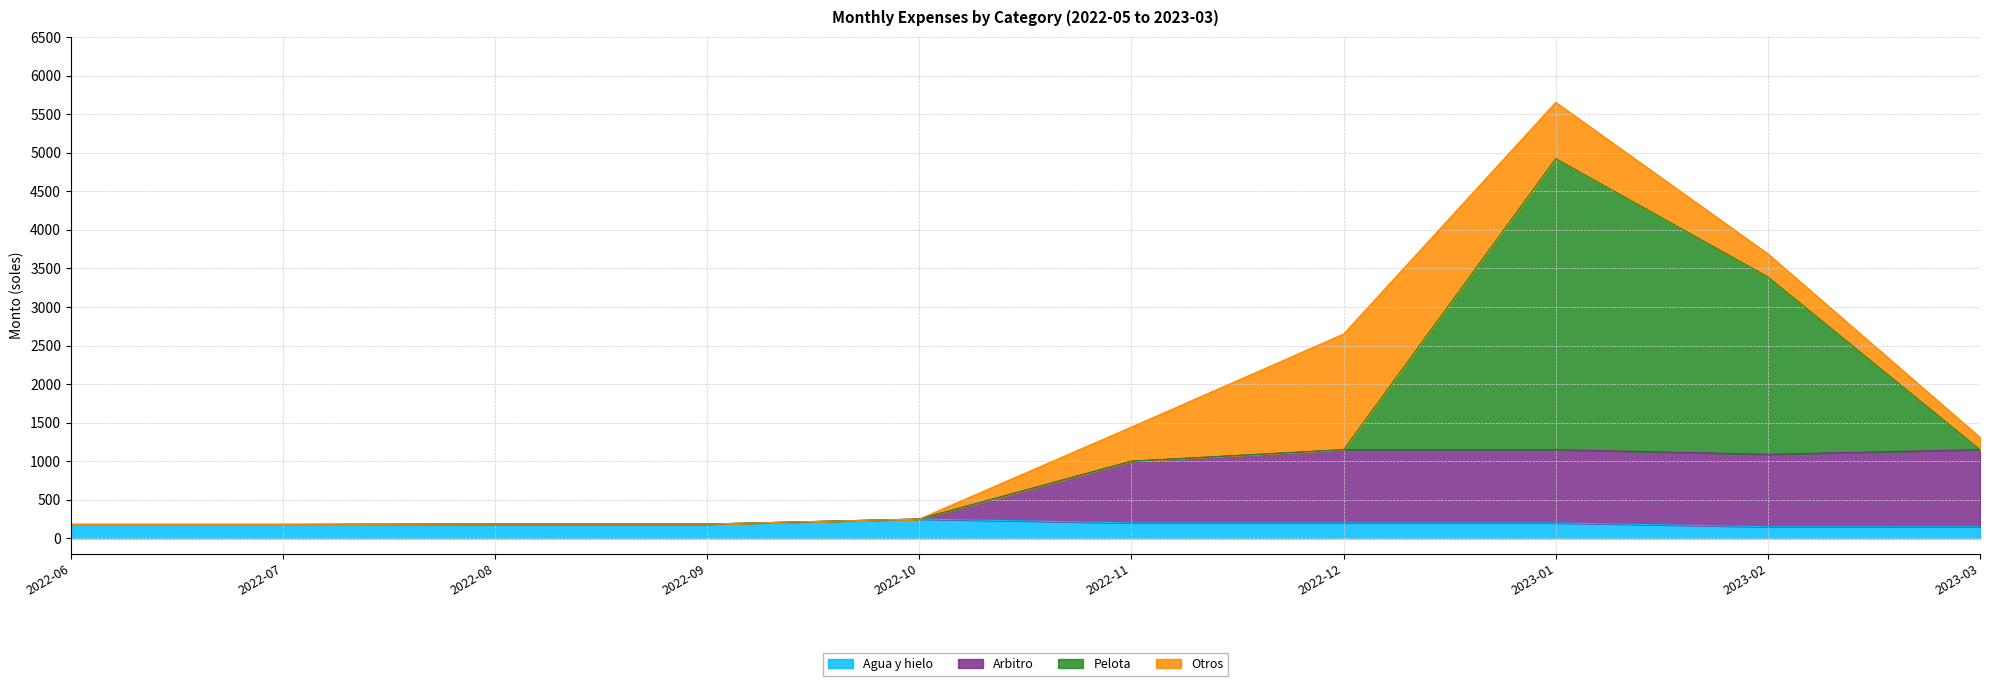

At which category is the sum across all series the highest?

2023-01